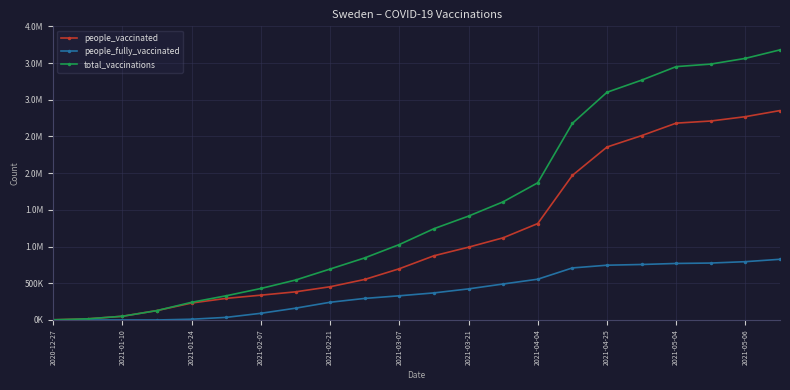

Reading left to right, extract all data points from this chart.

people_vaccinated: 2253	15669	50683	128395	230897	294433	337905	383316	452638	552097	697985	874600	991627	1119501	1313490	1969506	2355717	2511121	2681307	2710287	2769411	2852689
people_fully_vaccinated: 0	0	10	36	10303	35574	90995	160565	241265	293591	329430	368723	423473	490127	555454	708787	746028	755773	769932	775438	794198	826762
total_vaccinations: 2253	15669	50693	128431	241200	330007	428900	543881	693903	845688	1027415	1243323	1415100	1609628	1868944	2678293	3101745	3266894	3451239	3485725	3563609	3679451